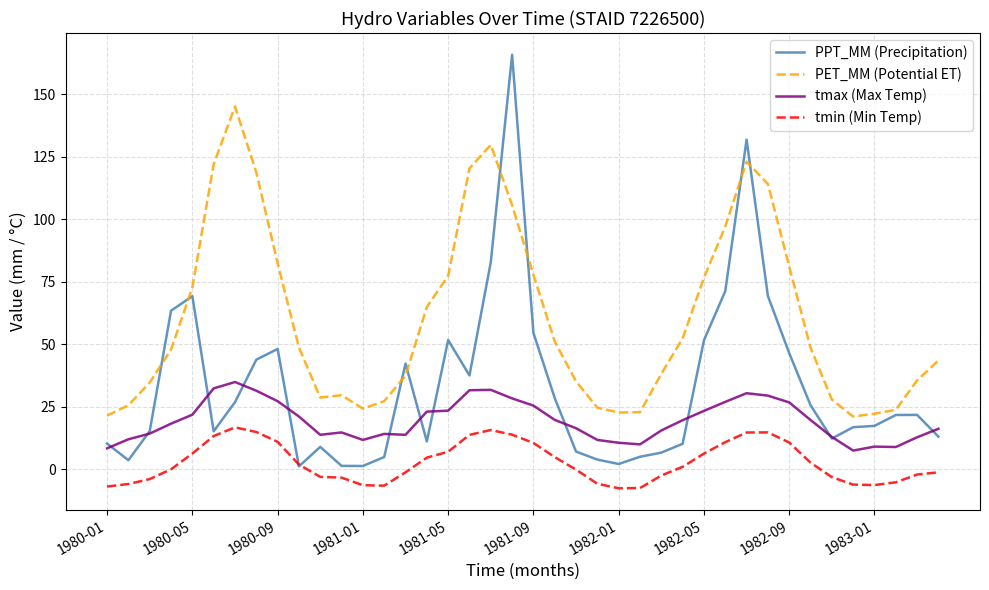

Which series has the widest spread of values?

PPT_MM (Precipitation)